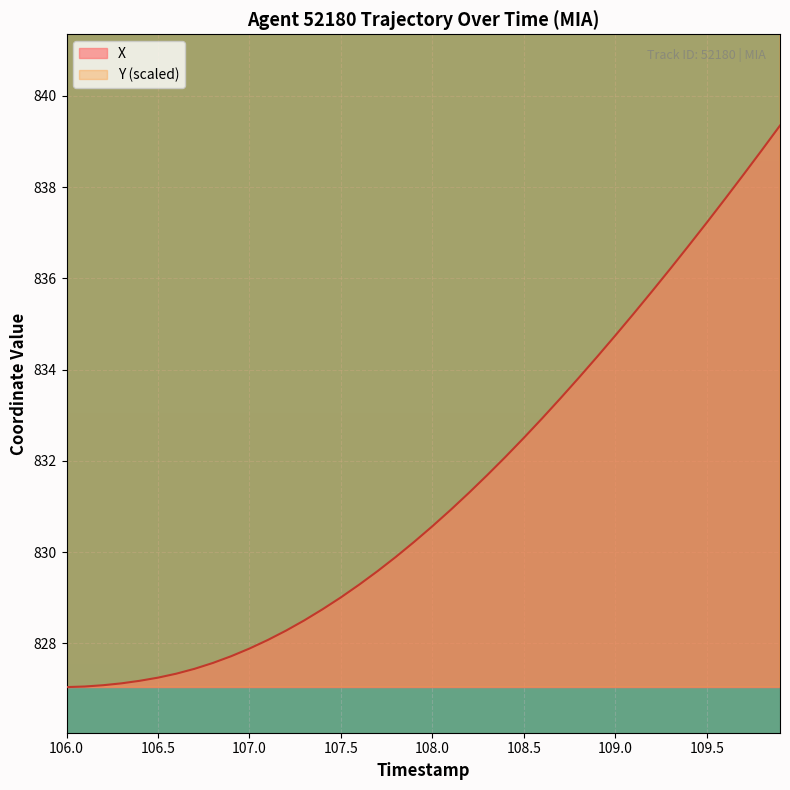

What is the maximum value for X?

839.3